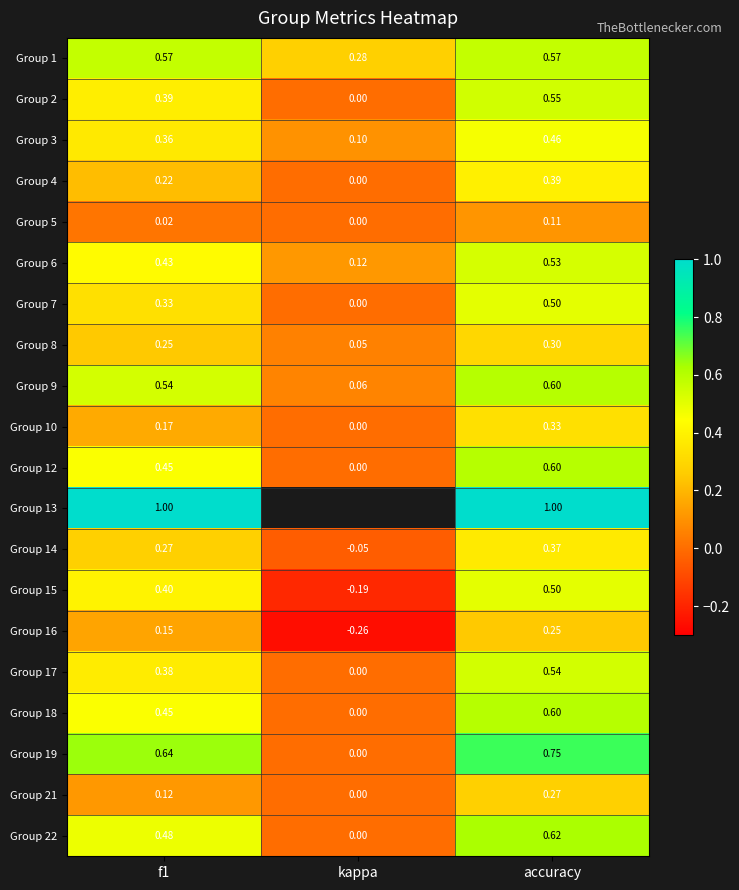

Count the Group 4 values in the range 0 to 1.

3